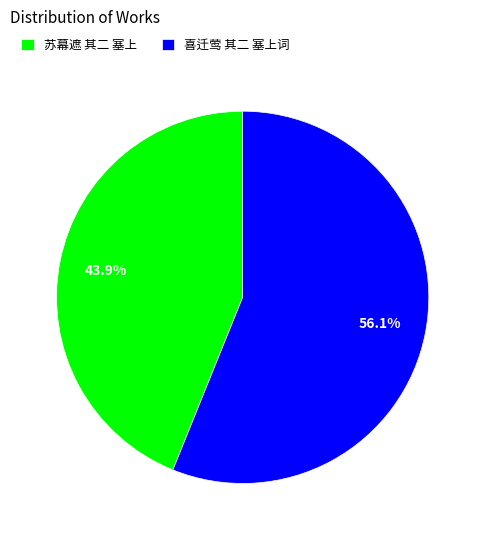

True or false: 苏幕遮 其二 塞上 accounts for 36% of the total.

False